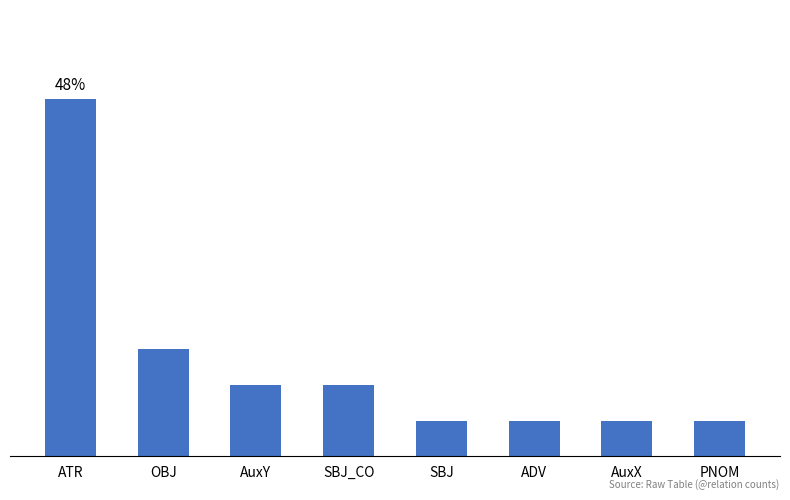

Does the chart contain any negative values?

No